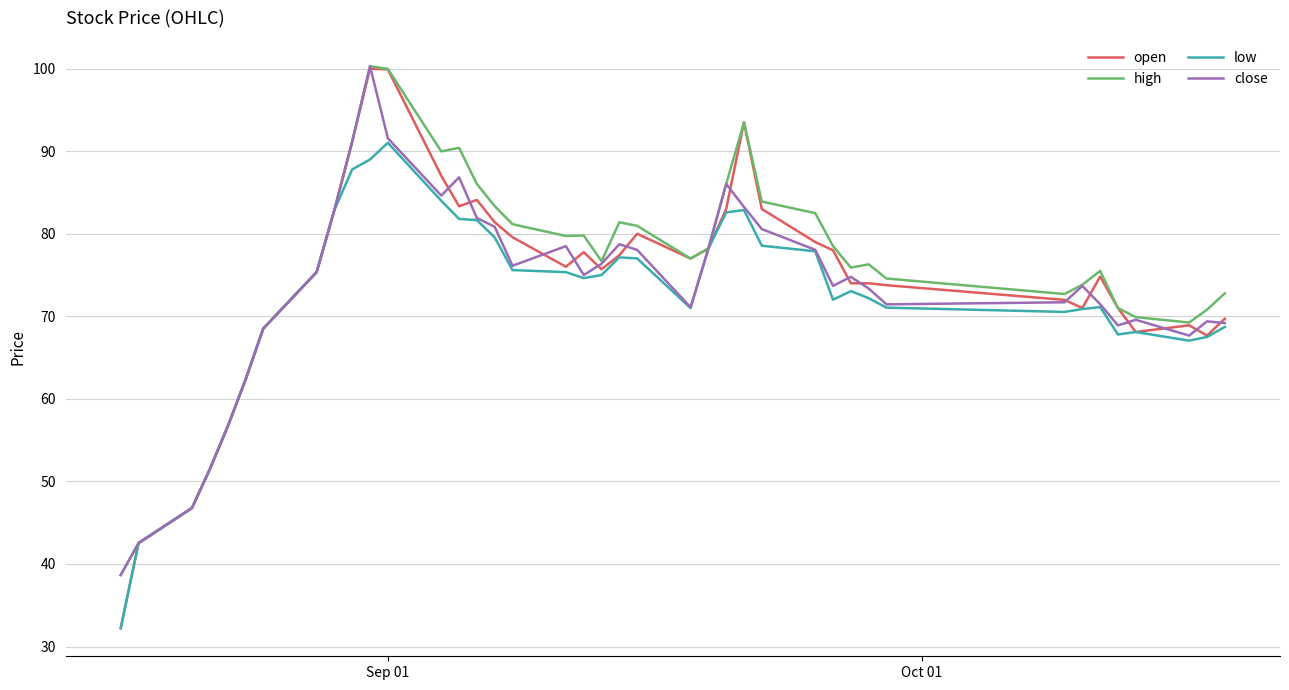

Which series has the largest range (max minus min)?

open